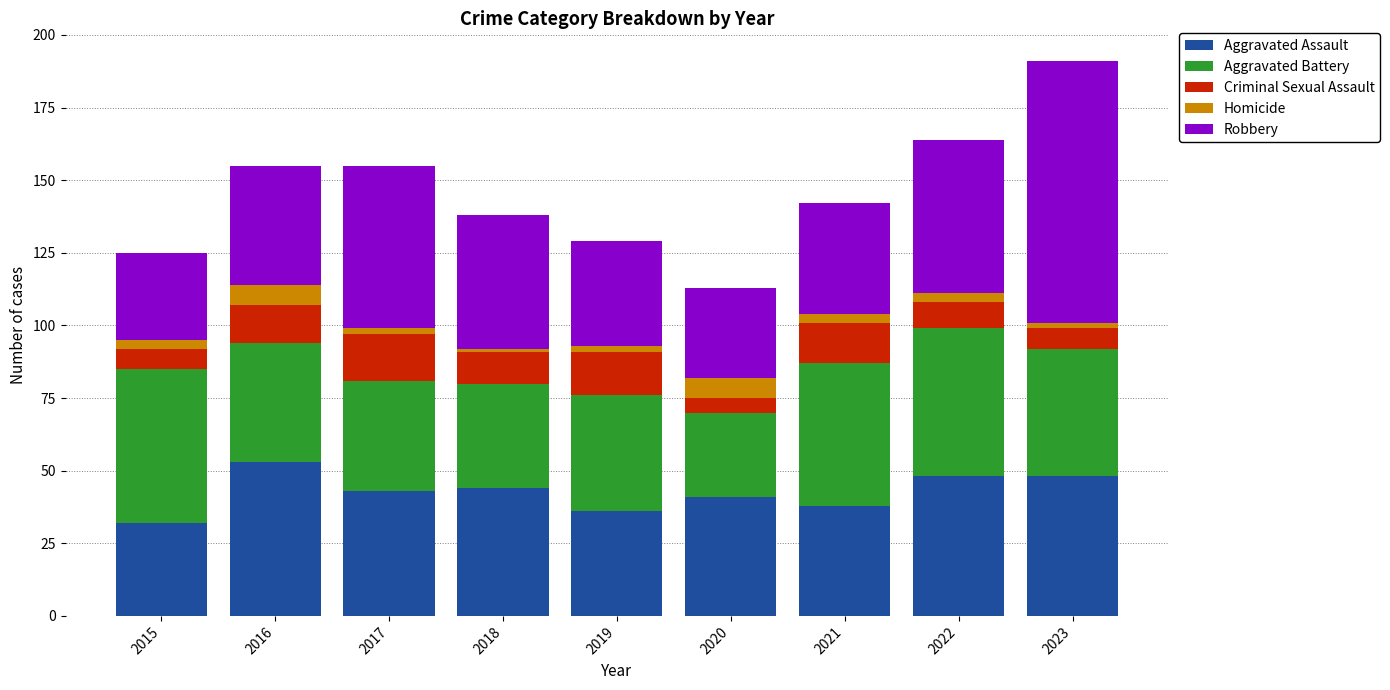

What is the average value of the Aggravated Assault series?

43